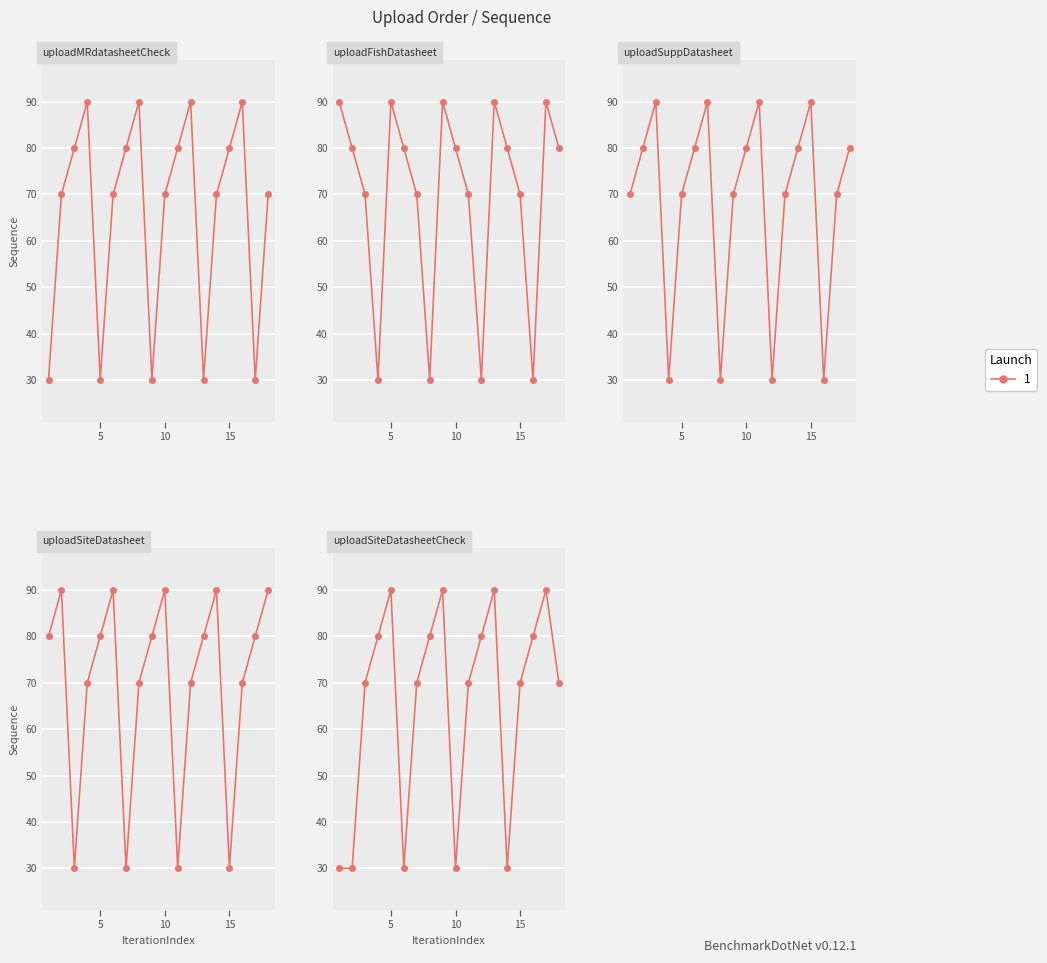

How many intersections are there between uploadSiteDatasheetCheck and uploadSiteDatasheet?

8